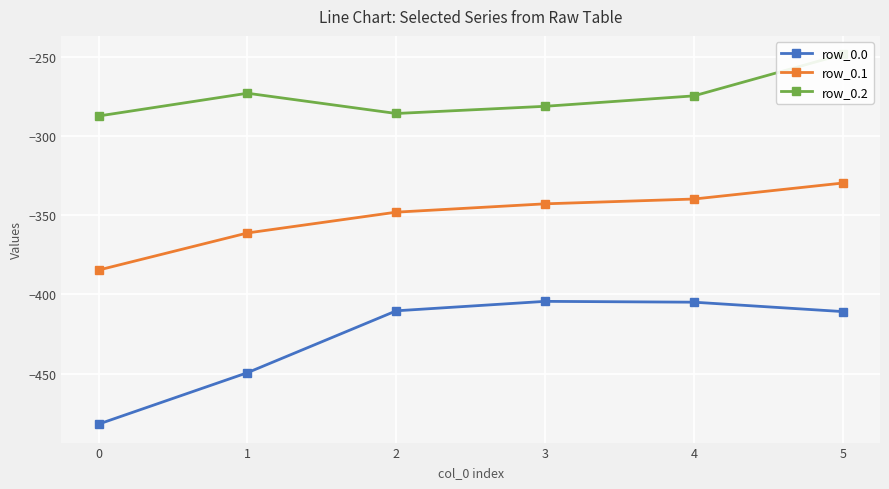

Reading left to right, what are all the values shown in this chart?

row_0.0: -482.0	-449.5	-410.3	-404.4	-404.9	-410.8
row_0.1: -384.6	-361.1	-347.9	-342.7	-339.6	-329.5
row_0.2: -287.1	-272.7	-285.5	-281.0	-274.4	-248.1